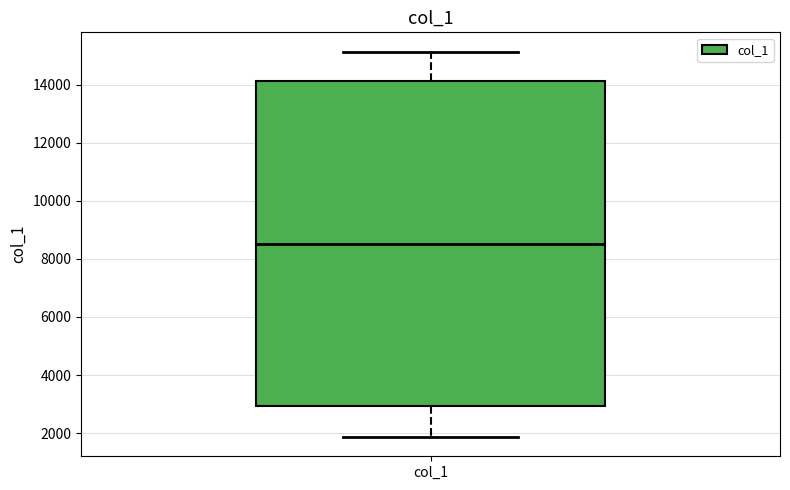

Transcribe this box plot: give where the median line is, the range the box spans, and where the two whiskers end, as read against the y-axis. The values are not printed on the chart, so give them approximately, as read against the axis.

median 8600, box 3000 to 14200, whiskers 1800 to 15200